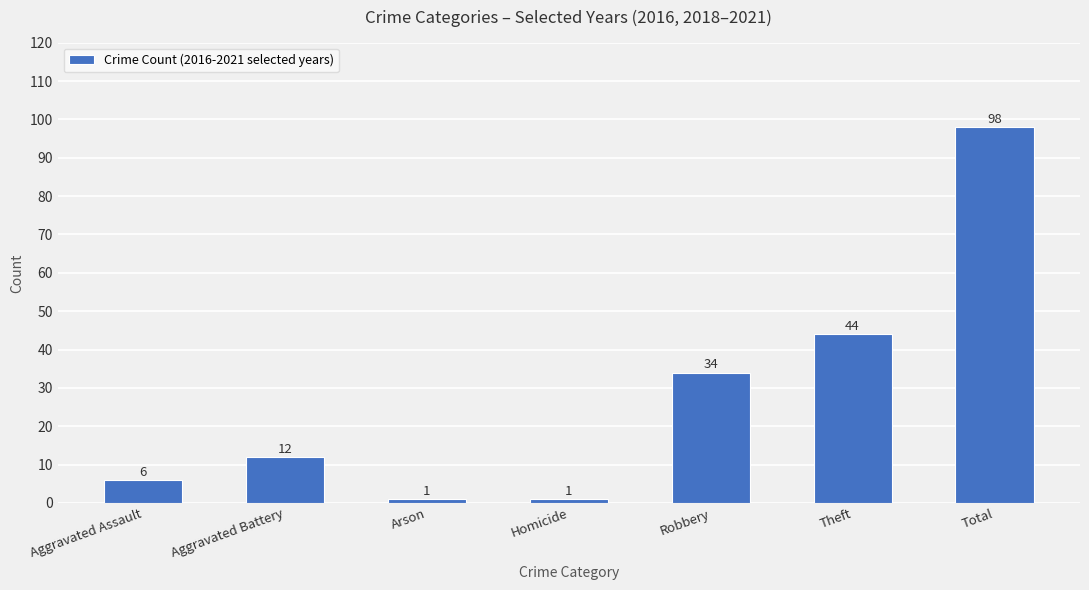

What is the label of the 3rd bar from the left?

Arson